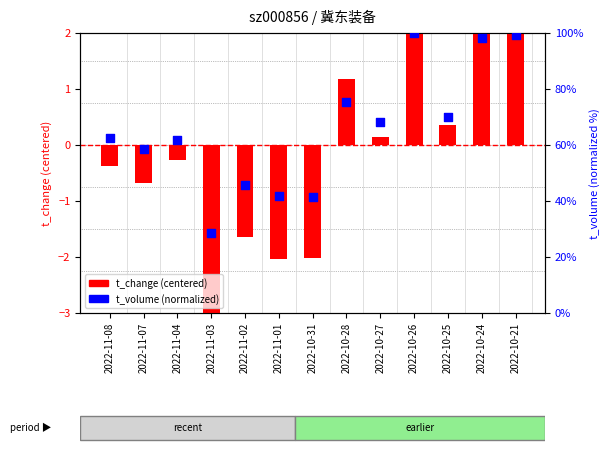

What is the total value across all series at 2022-11-02?

44.1